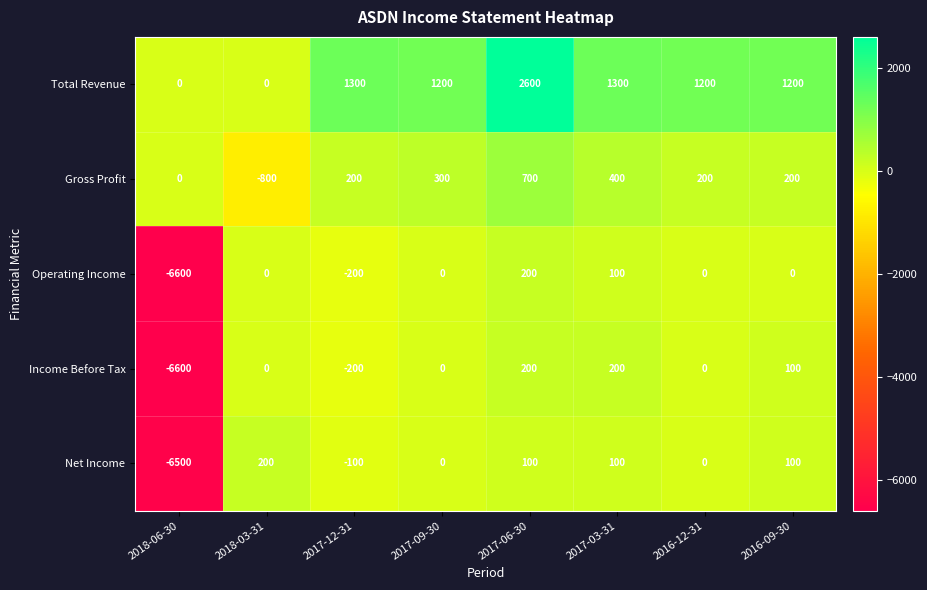

Is it true that Operating Income equals -6600 at 2018-06-30?

True